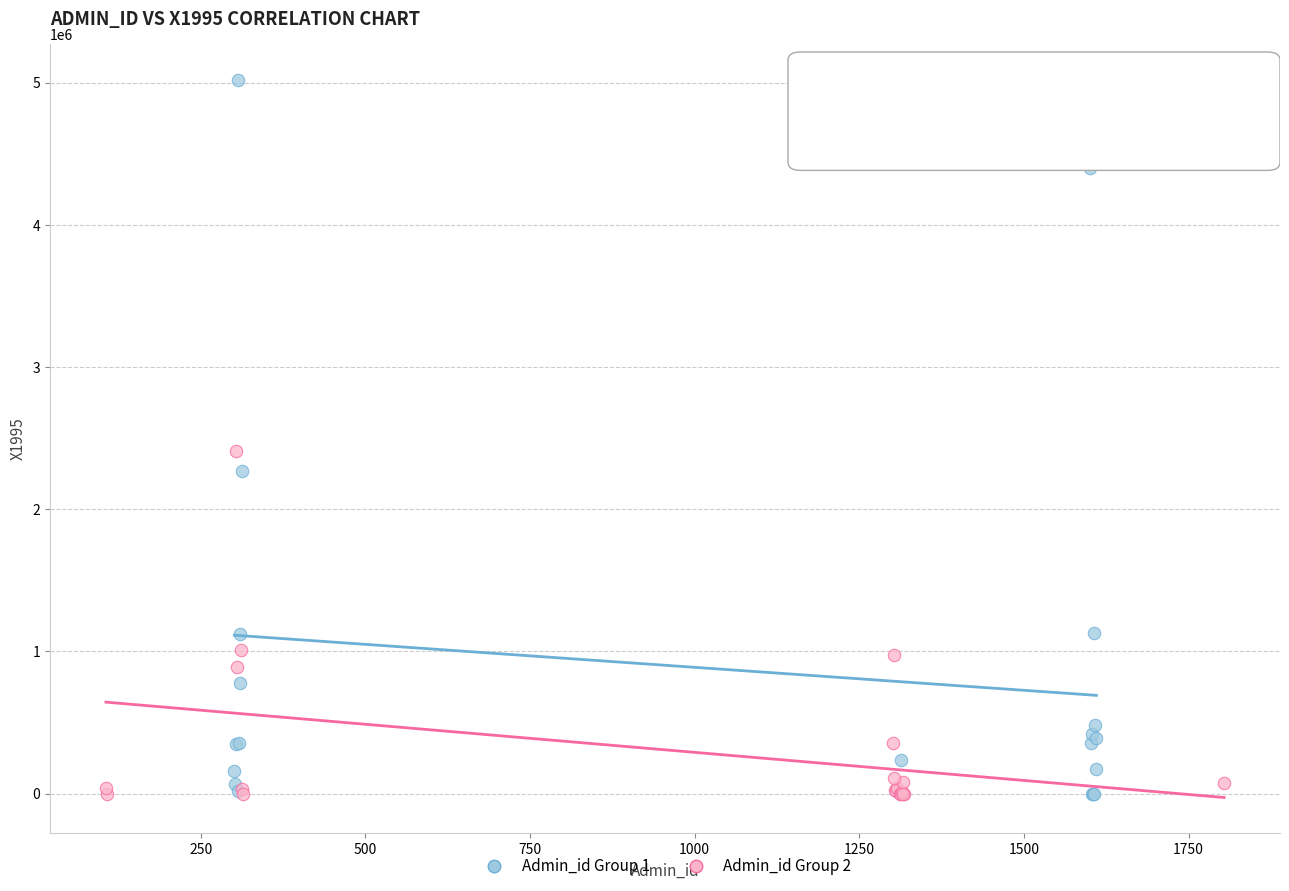

Which series contains the highest Y value?

Admin_id Group 1